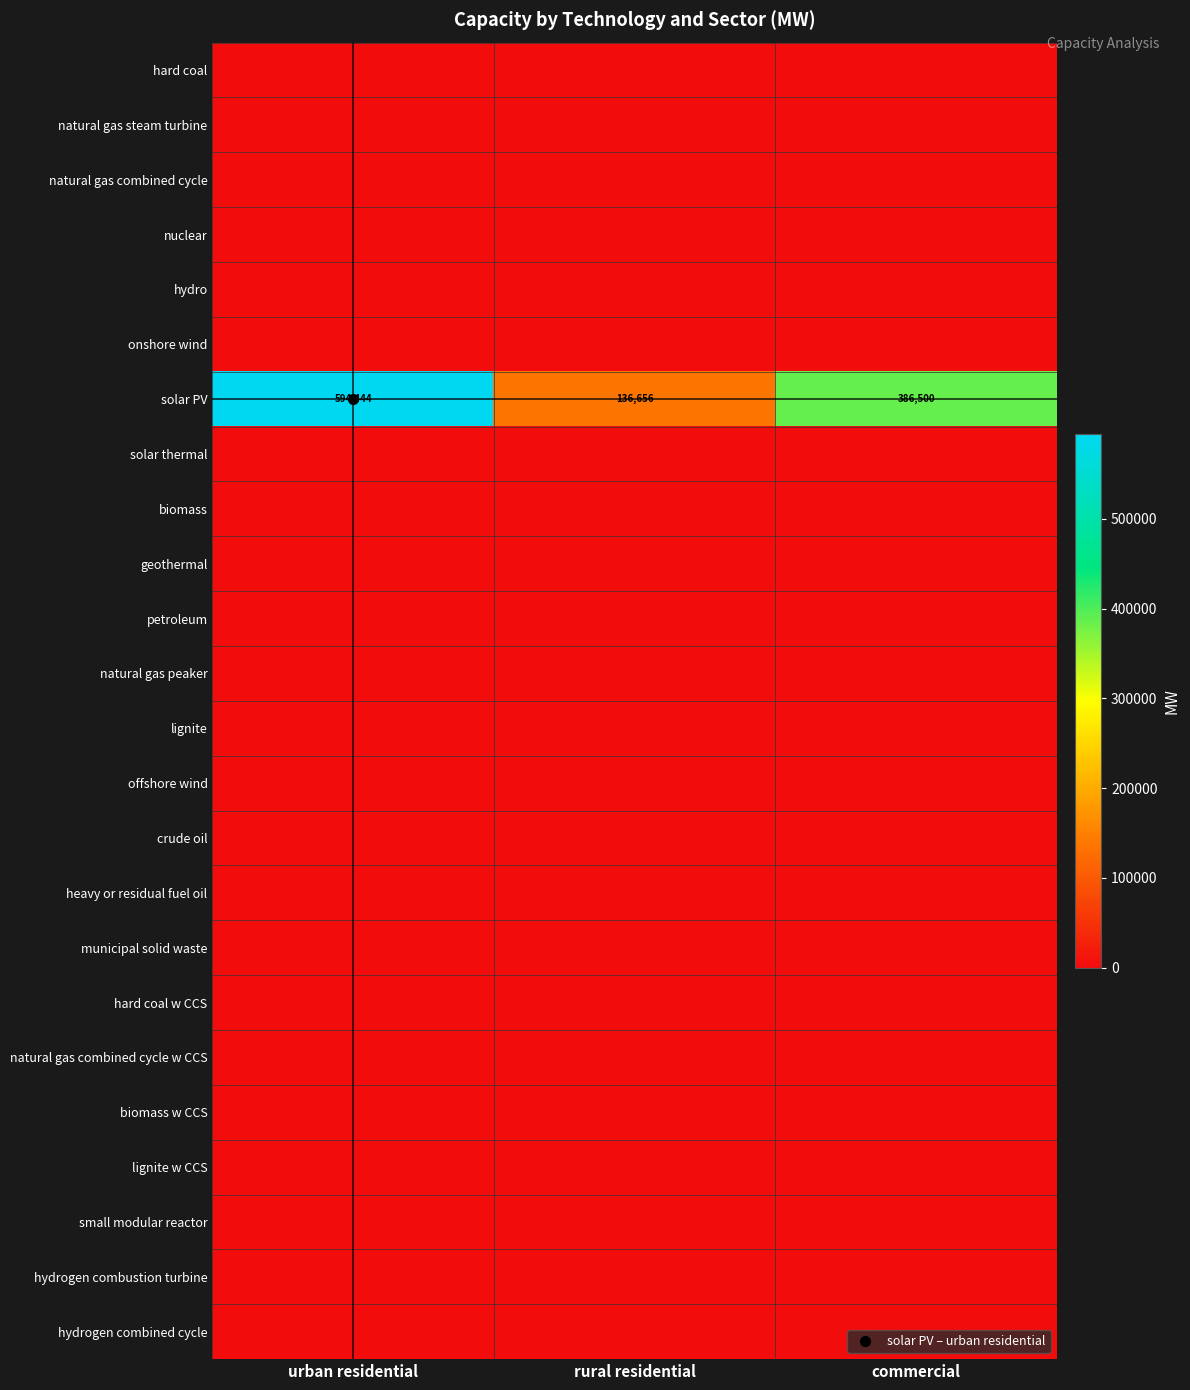

At which label is natural gas combined cycle w CCS closest to 0?

urban residential